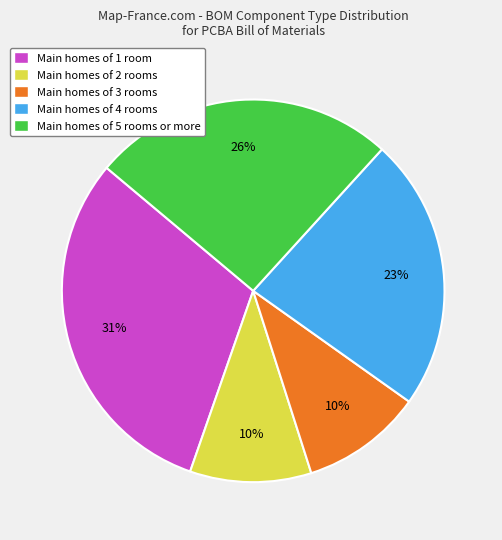

Count the number of slices in the pie.

5